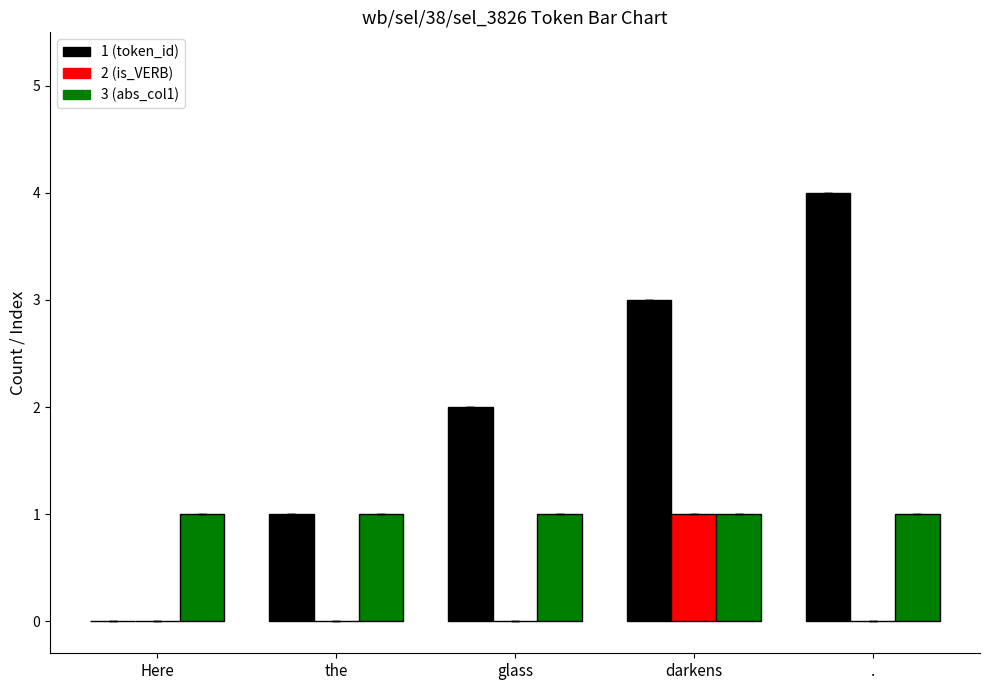

Which label corresponds to the largest value in the chart?

.